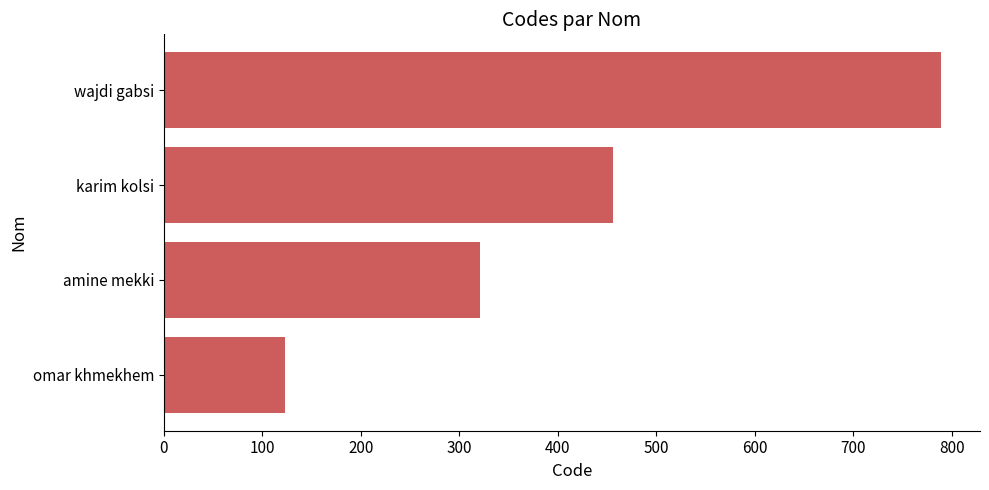

What value does the data have at omar khmekhem?

123